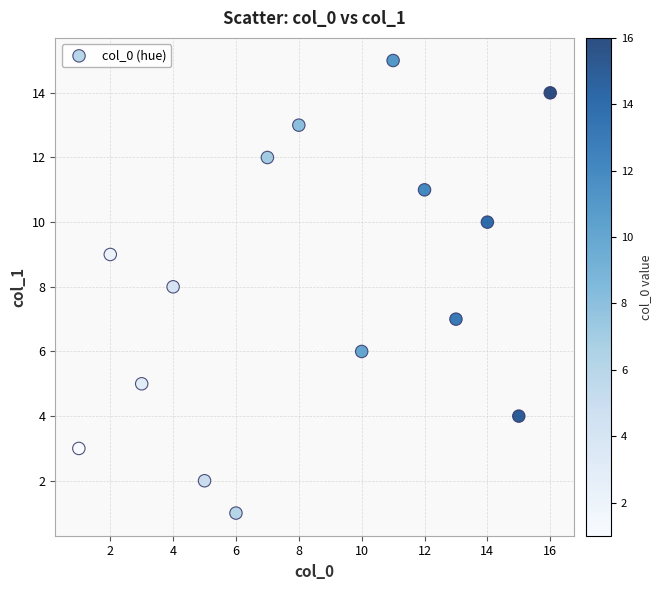

What is the range of Y values (max minus min)?

14